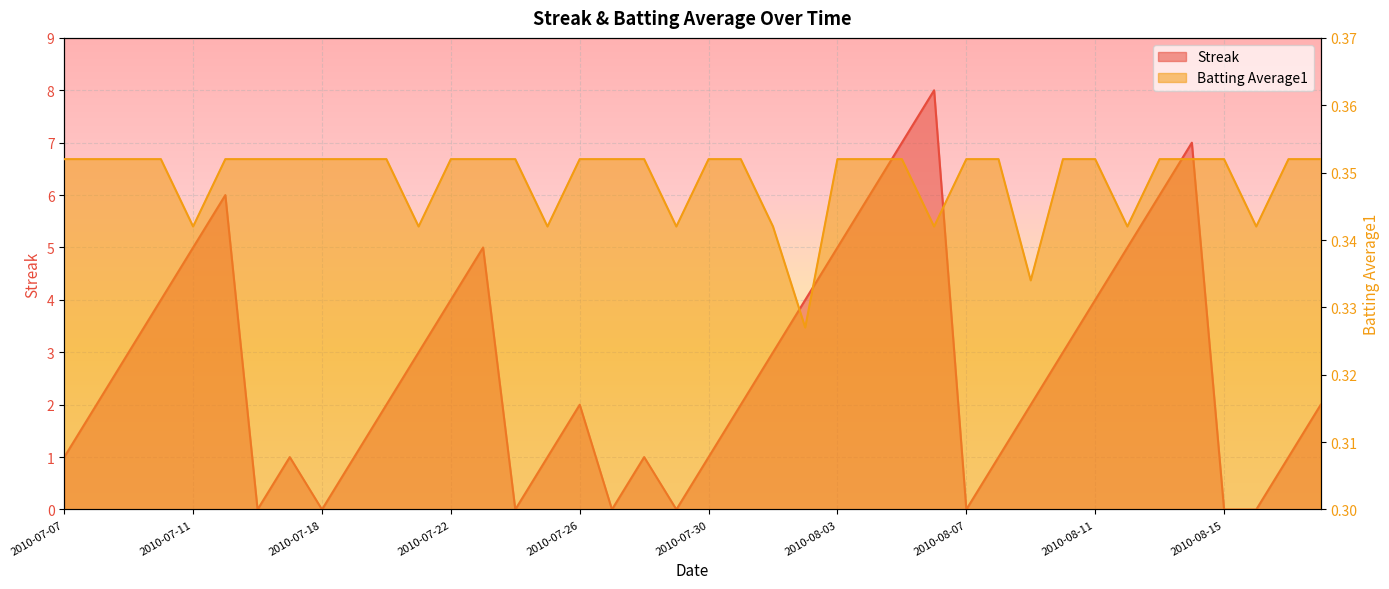

How many times do Batting Average1 and Streak cross each other?

14